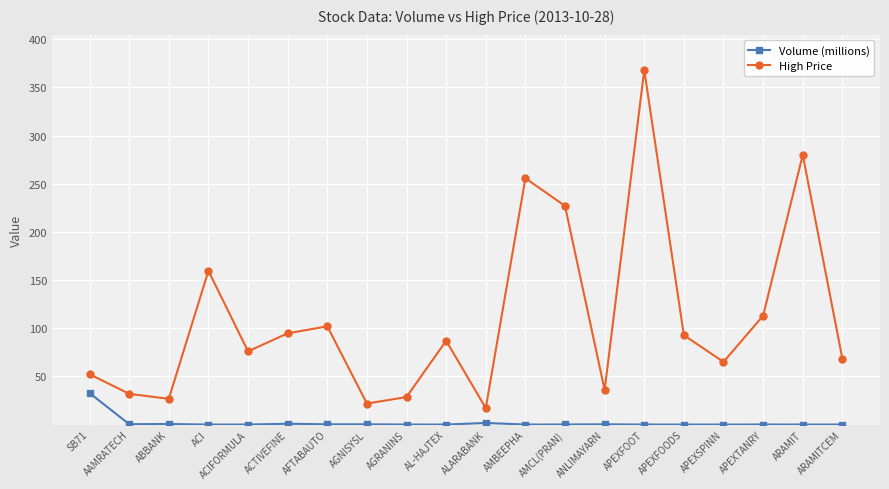

At which label does High Price reach its peak?

APEXFOOT